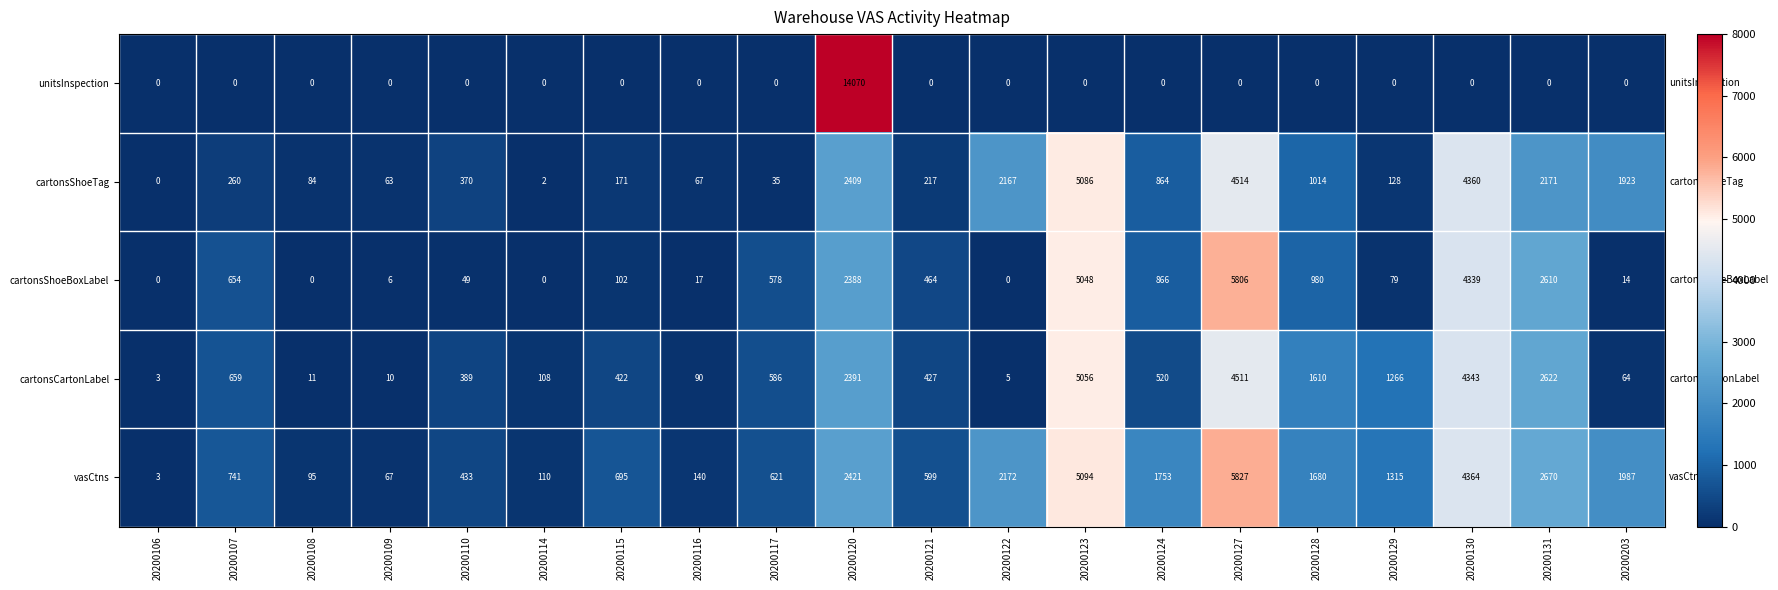

At 20200117, list the series in order from smallest to largest.

unitsInspection, cartonsShoeTag, cartonsShoeBoxLabel, cartonsCartonLabel, vasCtns